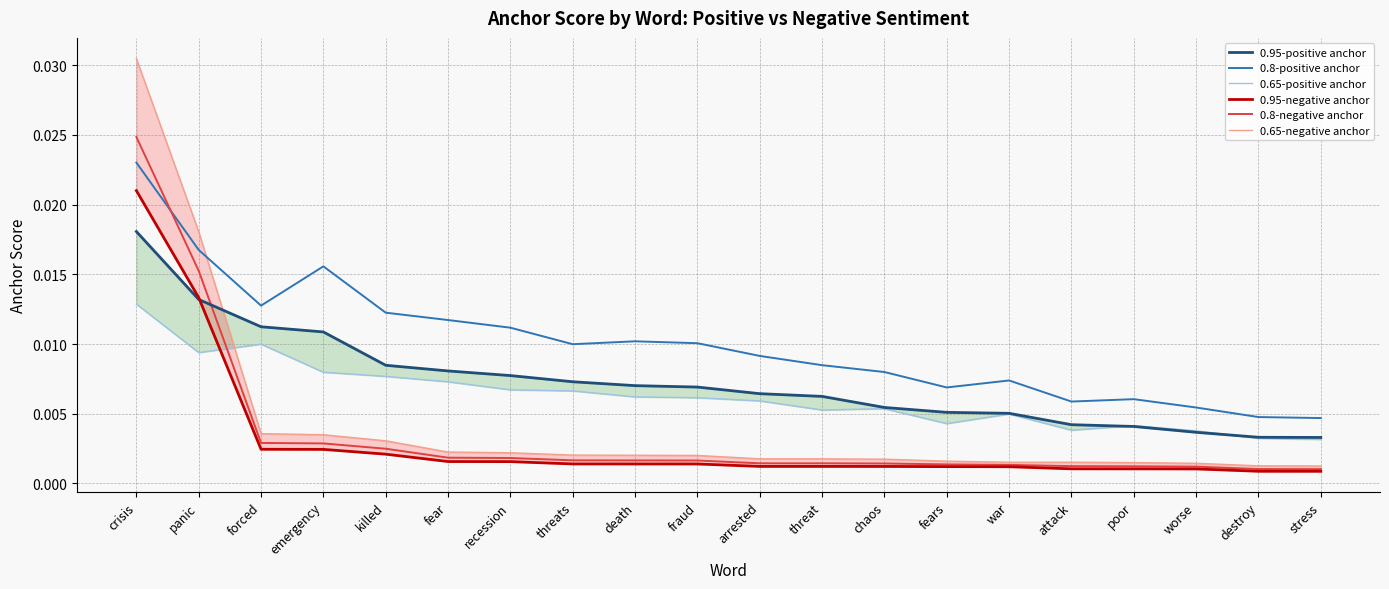

How many series are shown in this chart?

6